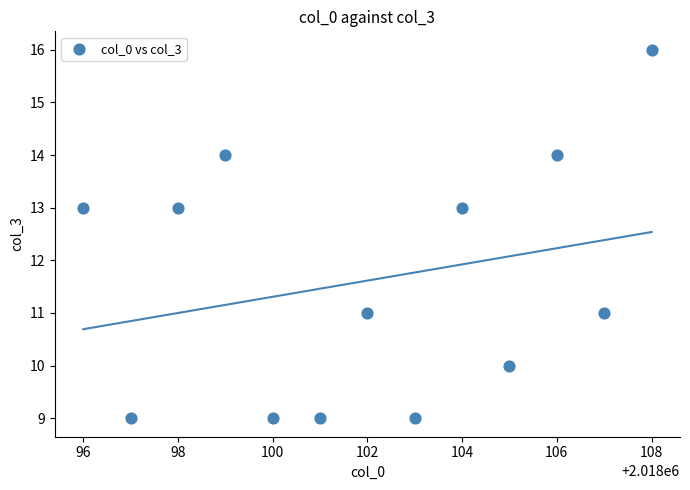

What is the range of Y values (max minus min)?

7